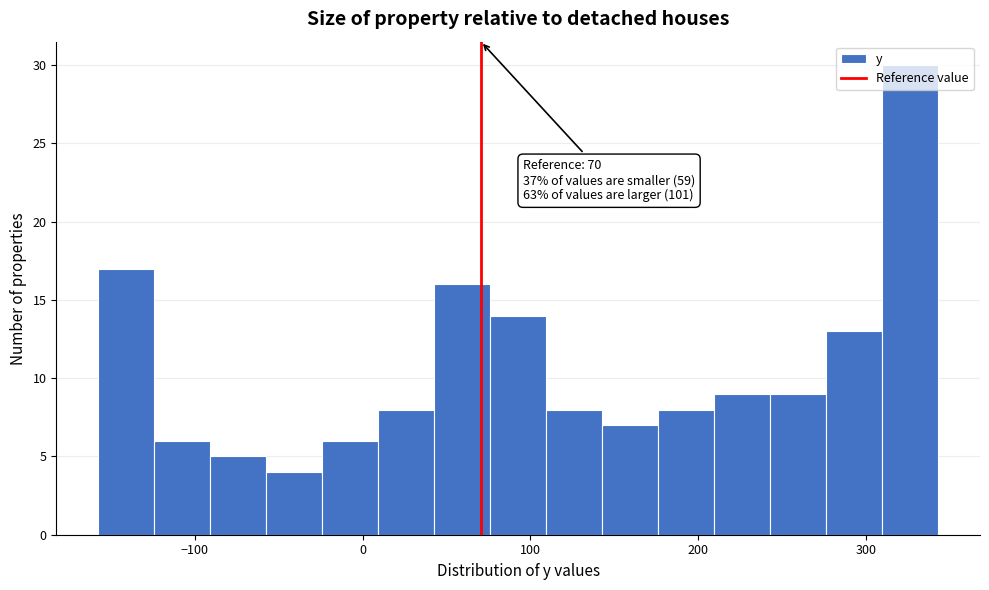

Read against the x-axis, roughly where is the centre of the tallest bar?

330